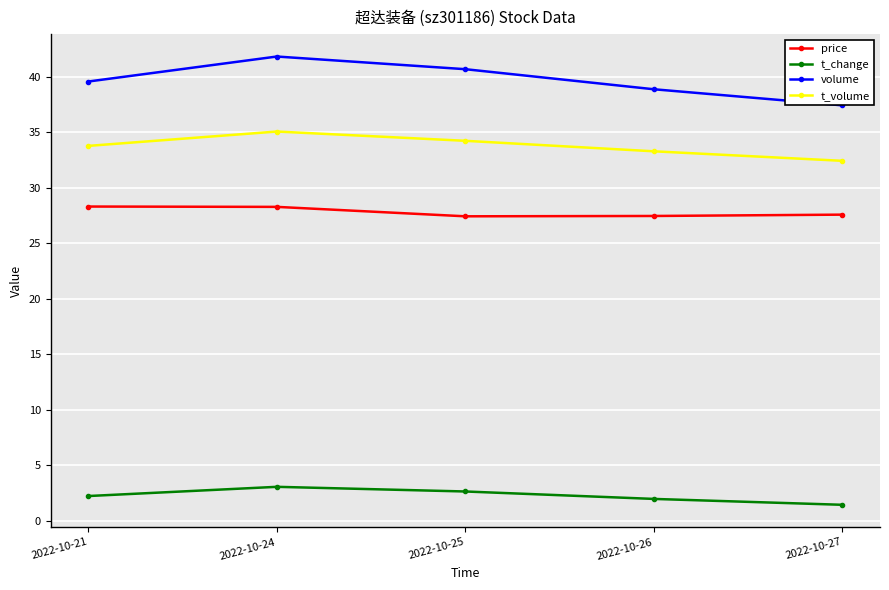

Which series has the largest total across all categories?

volume